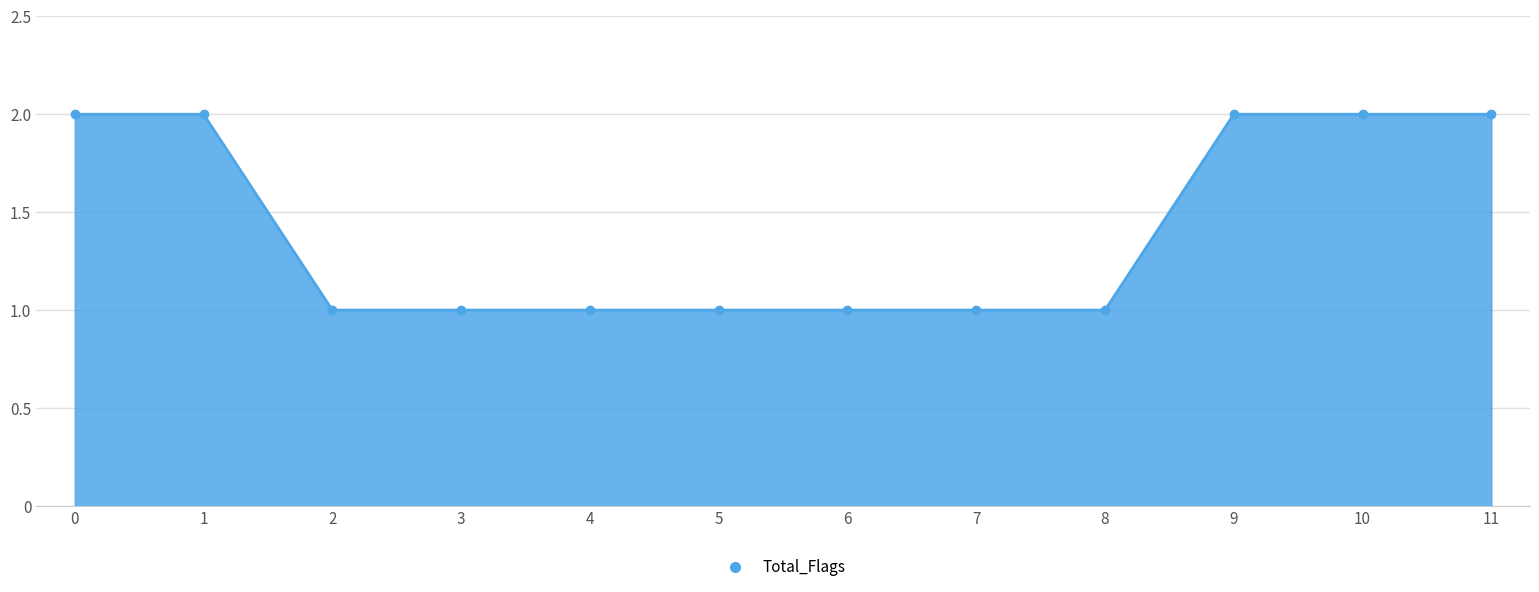

What is the average value?

1